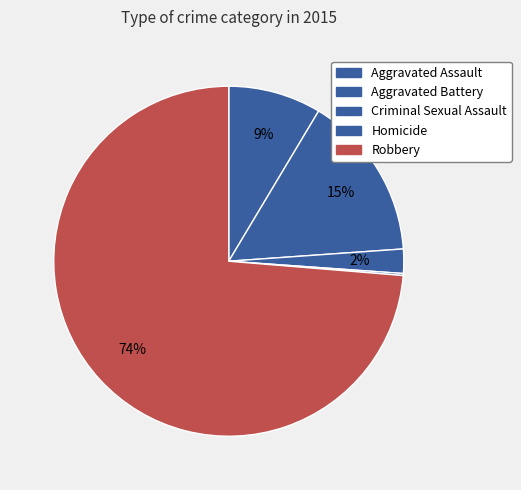

To the nearest percent, what is the combined percentage of Aggravated Battery and Homicide?

15%